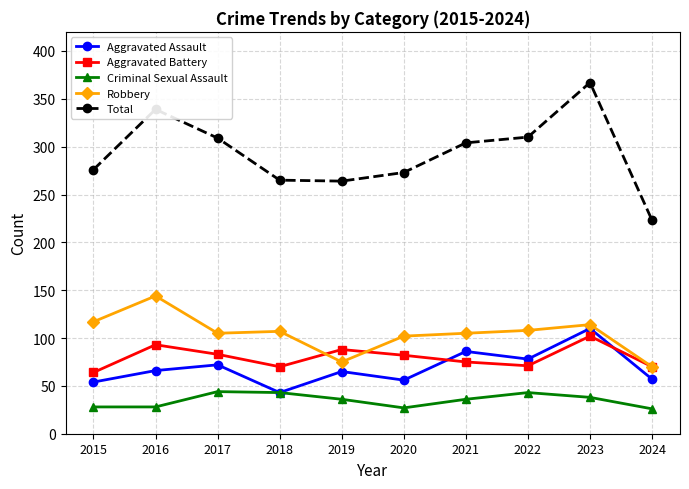

What are all the series names shown in the legend?

Aggravated Assault, Aggravated Battery, Criminal Sexual Assault, Robbery, Total